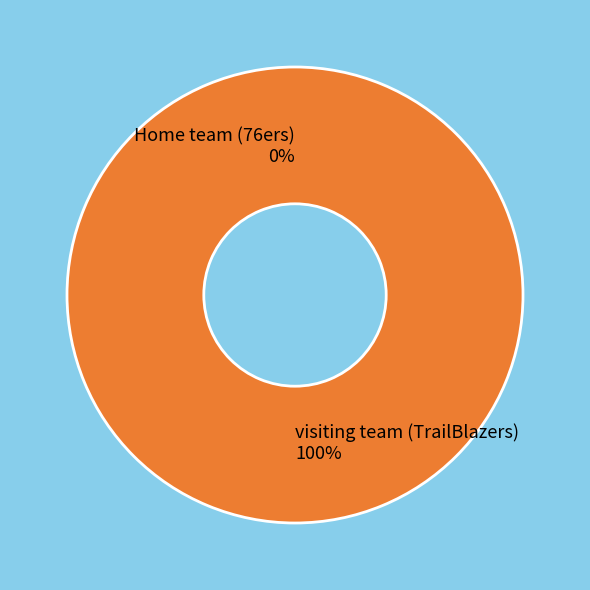

To the nearest percent, what is the combined percentage of Home team (76ers) and visiting team (TrailBlazers)?

100%